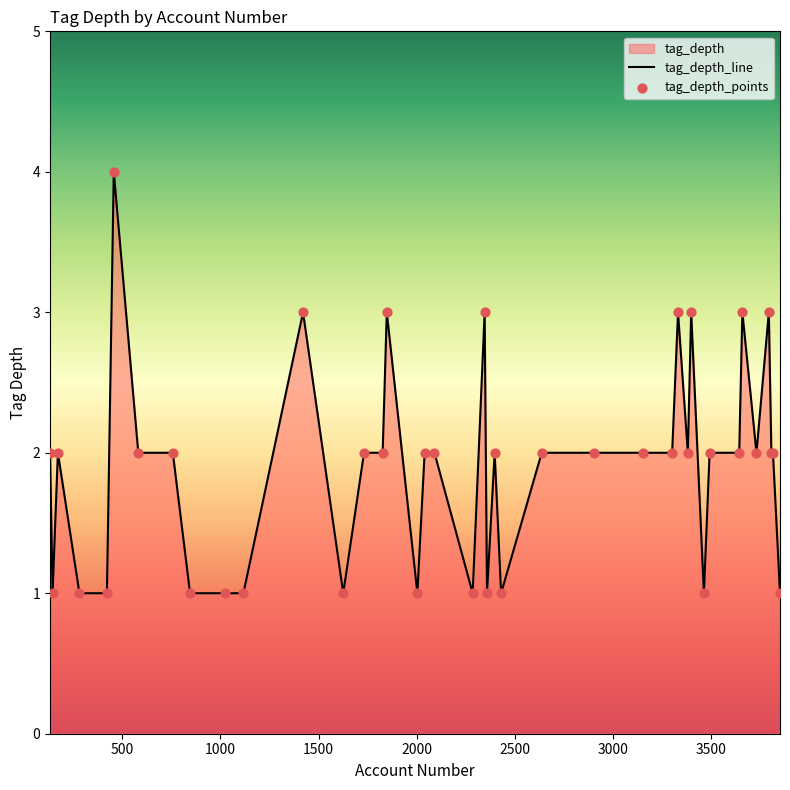

Which series contains the highest Y value?

tag_depth_line